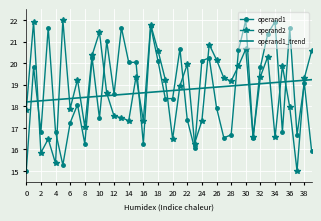

What is the average value of the operand1 series?

18.7